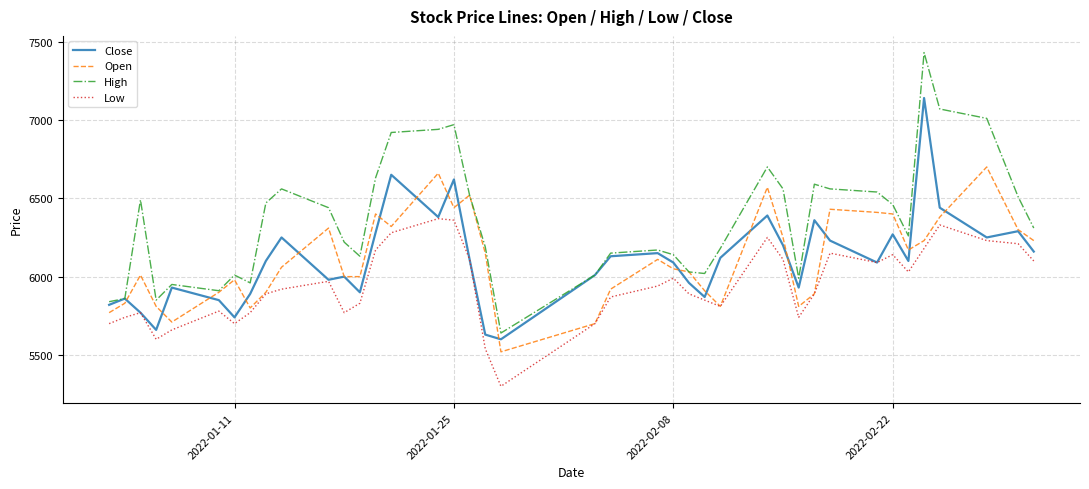

At how many categories does at least one series exceed 6892?

6